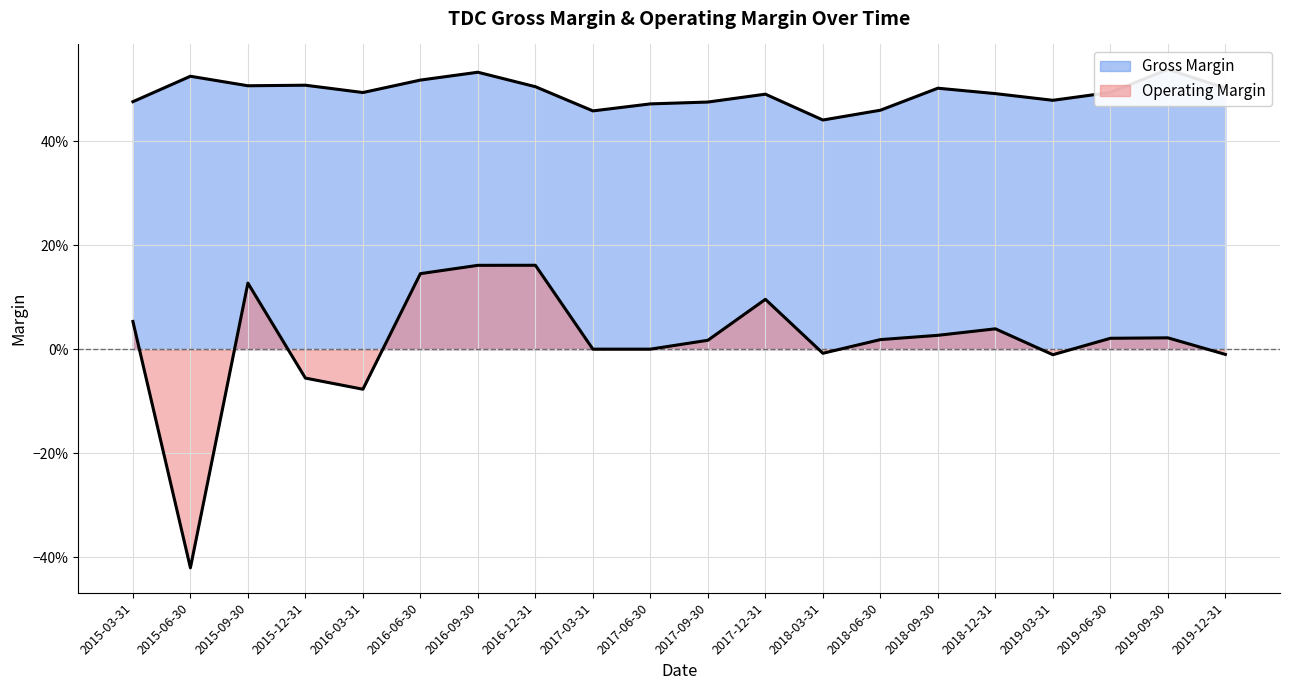

How many interior local valleys does the Operating Margin series have?

4